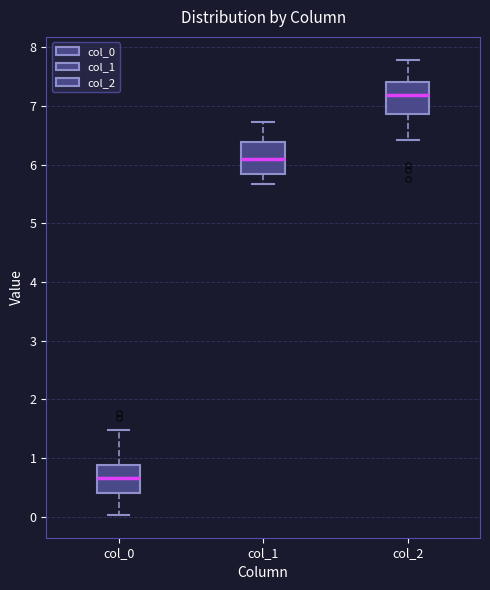

Where does the median line of the box for col_0 sit on the y-axis? The values are not printed on the chart, so give them approximately, as read against the axis.

0.7